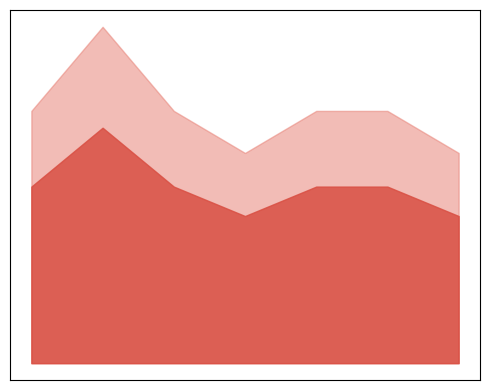

What is the sum of the values at 3 and 4?

11